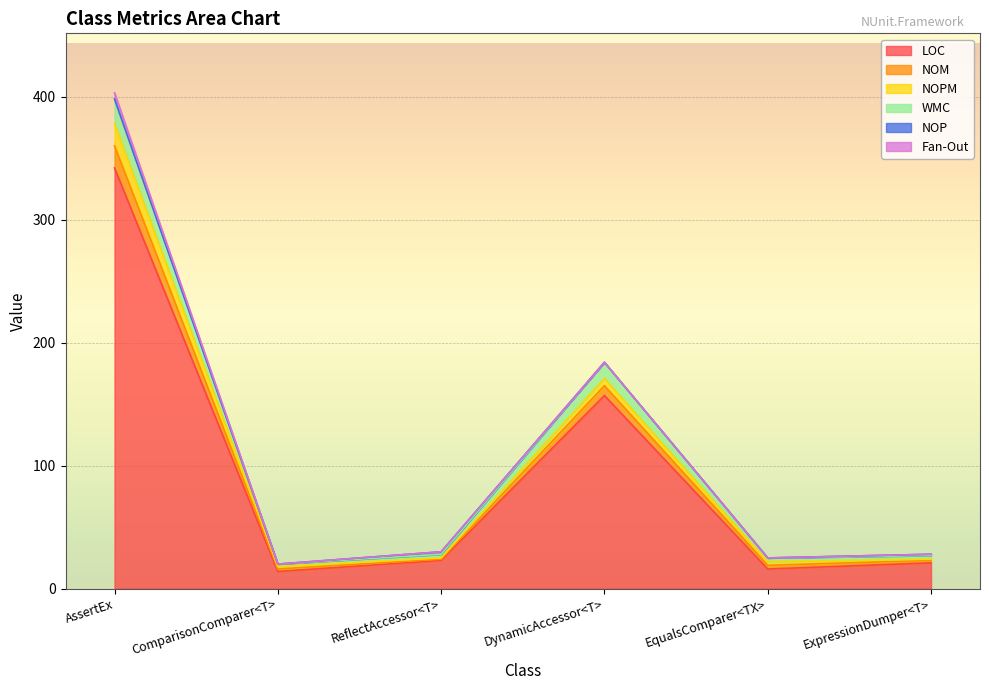

How many categories are shown in the chart?

6